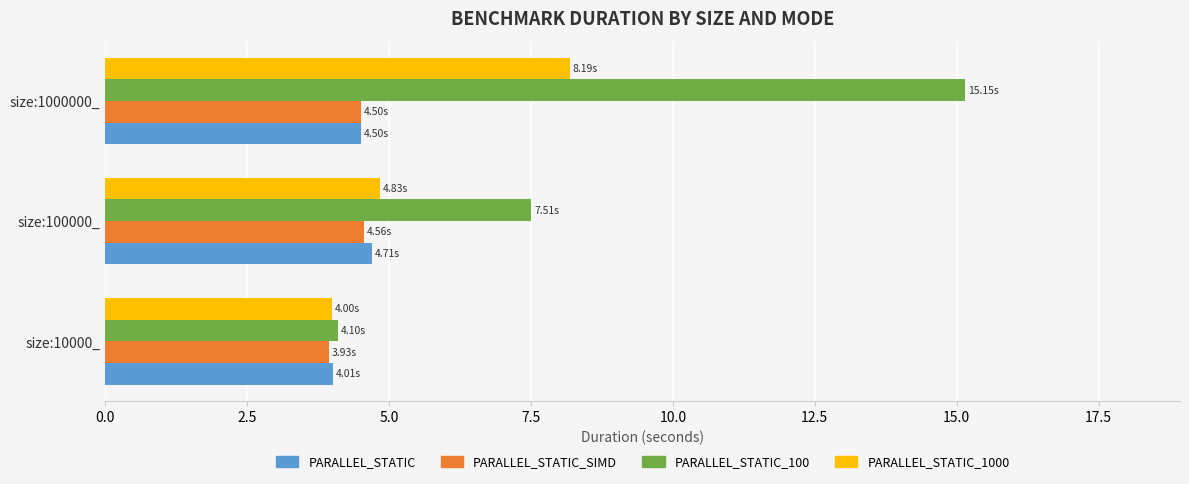

Which series changed the most between size:10000_ and size:1000000_?

PARALLEL_STATIC_100